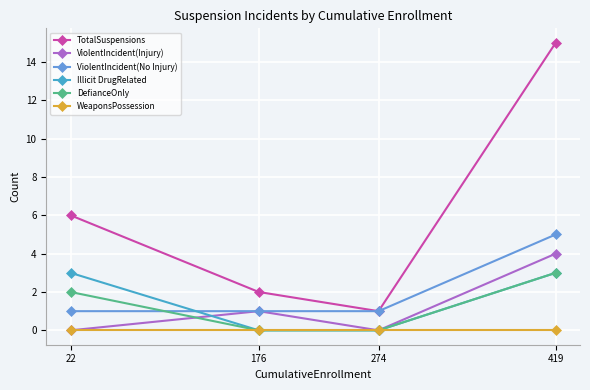

The DefianceOnly series shows 0 at 274. True or false?

True